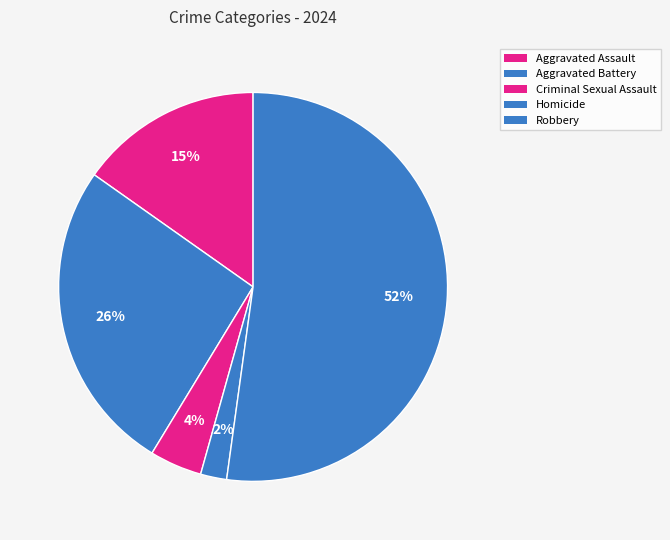

The Robbery slice represents 52% of the pie. True or false?

True